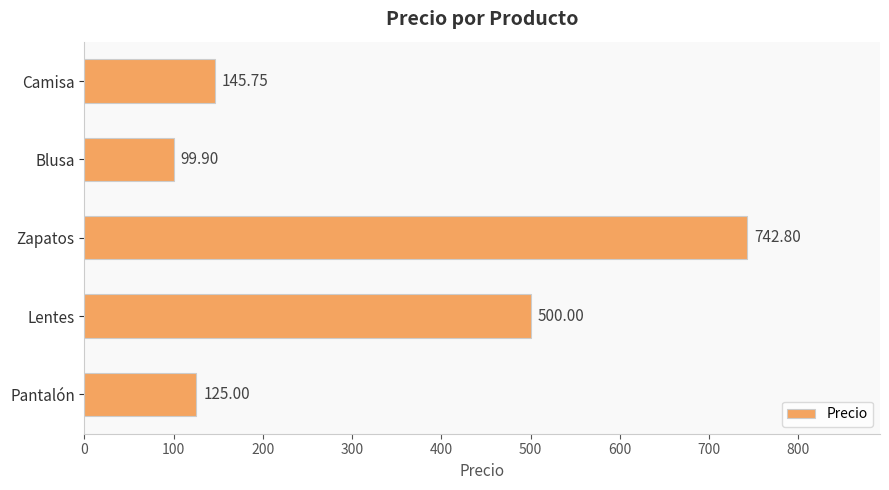

Which label corresponds to the largest value in the chart?

Zapatos